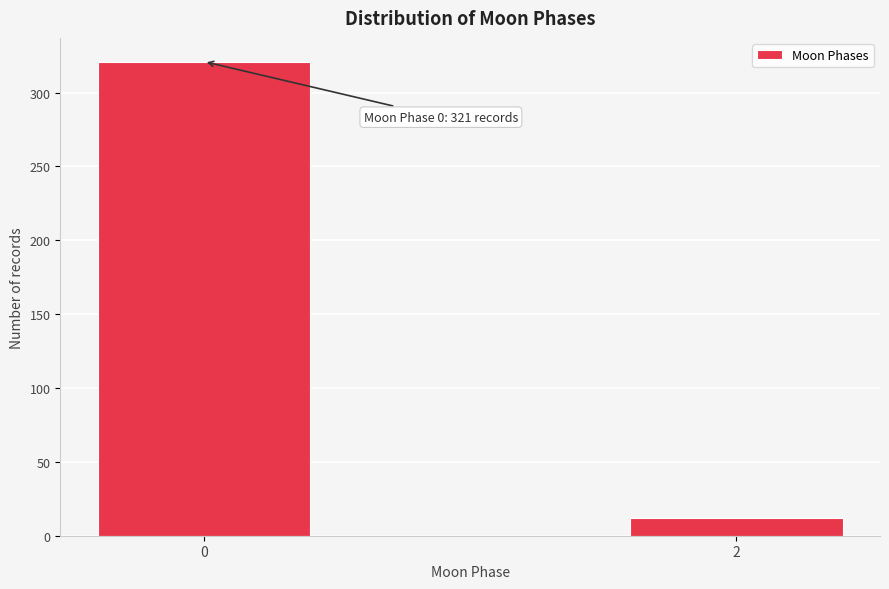

Reading left to right, list all the values displayed in this chart.

0=321	2=12